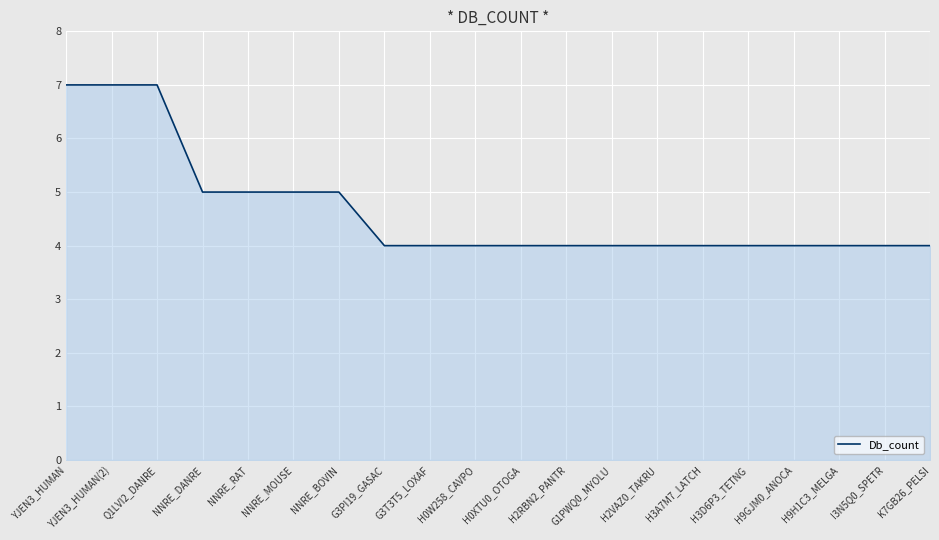

Approximately how many times larger is the value at H0W258_CAVPO compared to G1PWQ0_MYOLU?

1.0